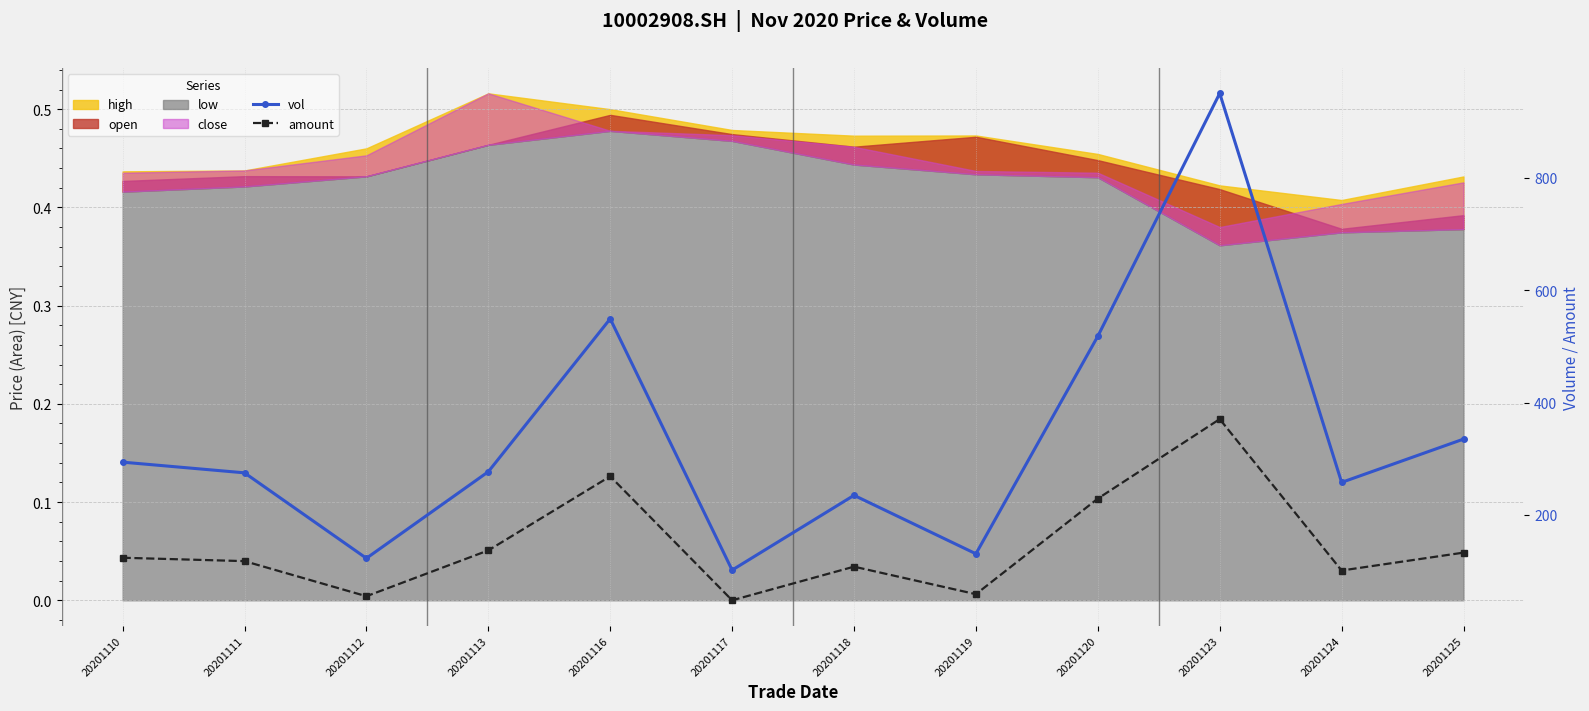

How many interior local peaks does the vol series have?

3